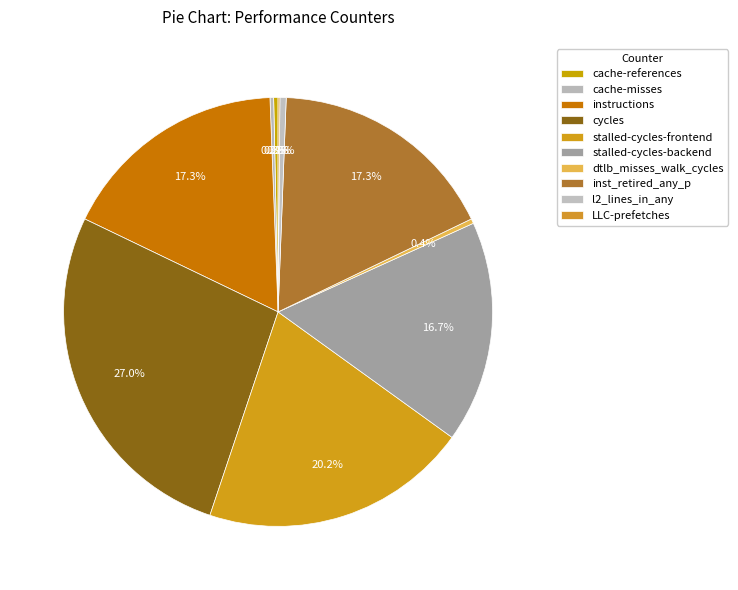

What is the total percentage of cache-references and instructions?

17.6%